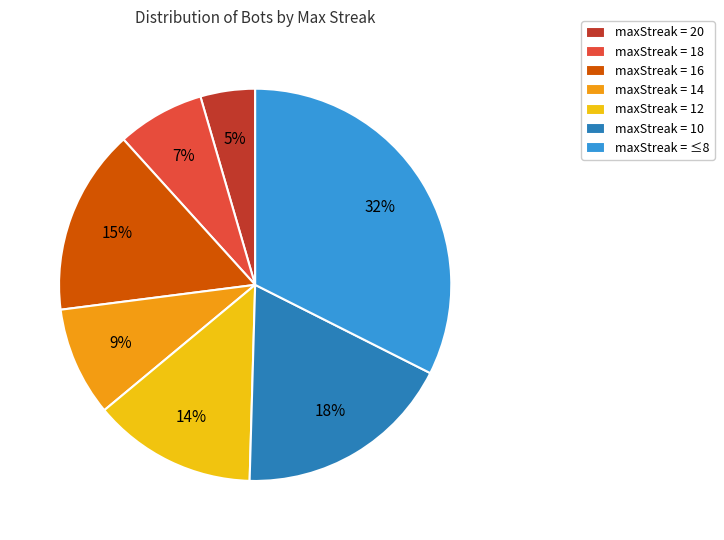

Do maxStreak = ≤8 and maxStreak = 12 together represent more than half of the pie?

No